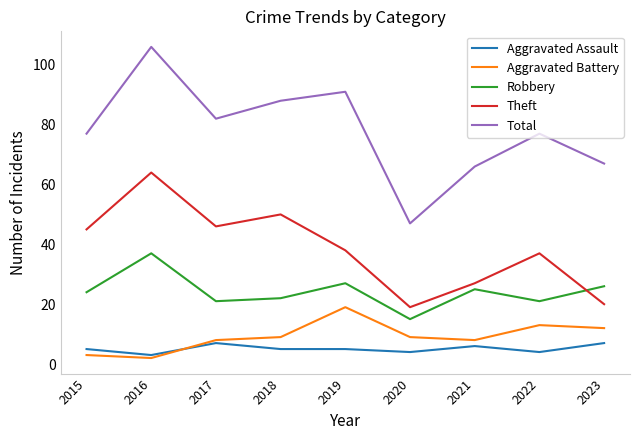

Rank the series at 2022 from highest to lowest value.

Total, Theft, Robbery, Aggravated Battery, Aggravated Assault